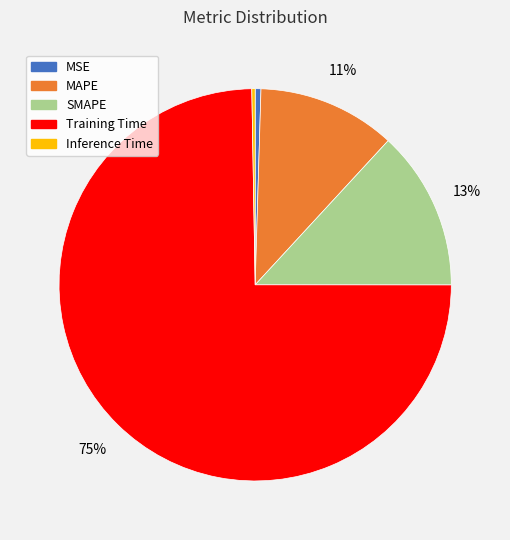

To the nearest percent, what is the average slice percentage?

20%